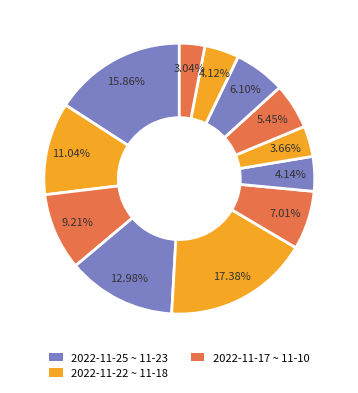

Does any single category account for the majority?

No